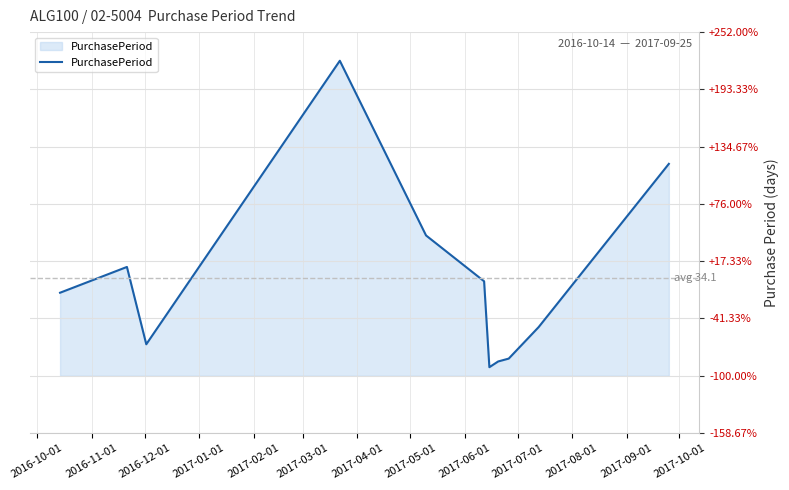

Is this an area chart (filled region under the line)?

Yes